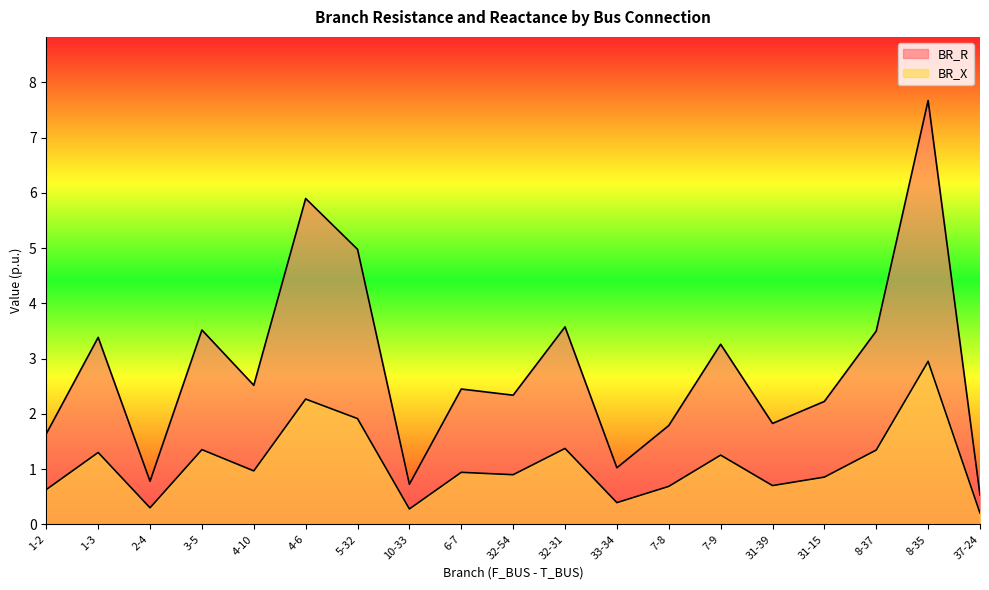

What is the average value of the BR_R series?

2.8